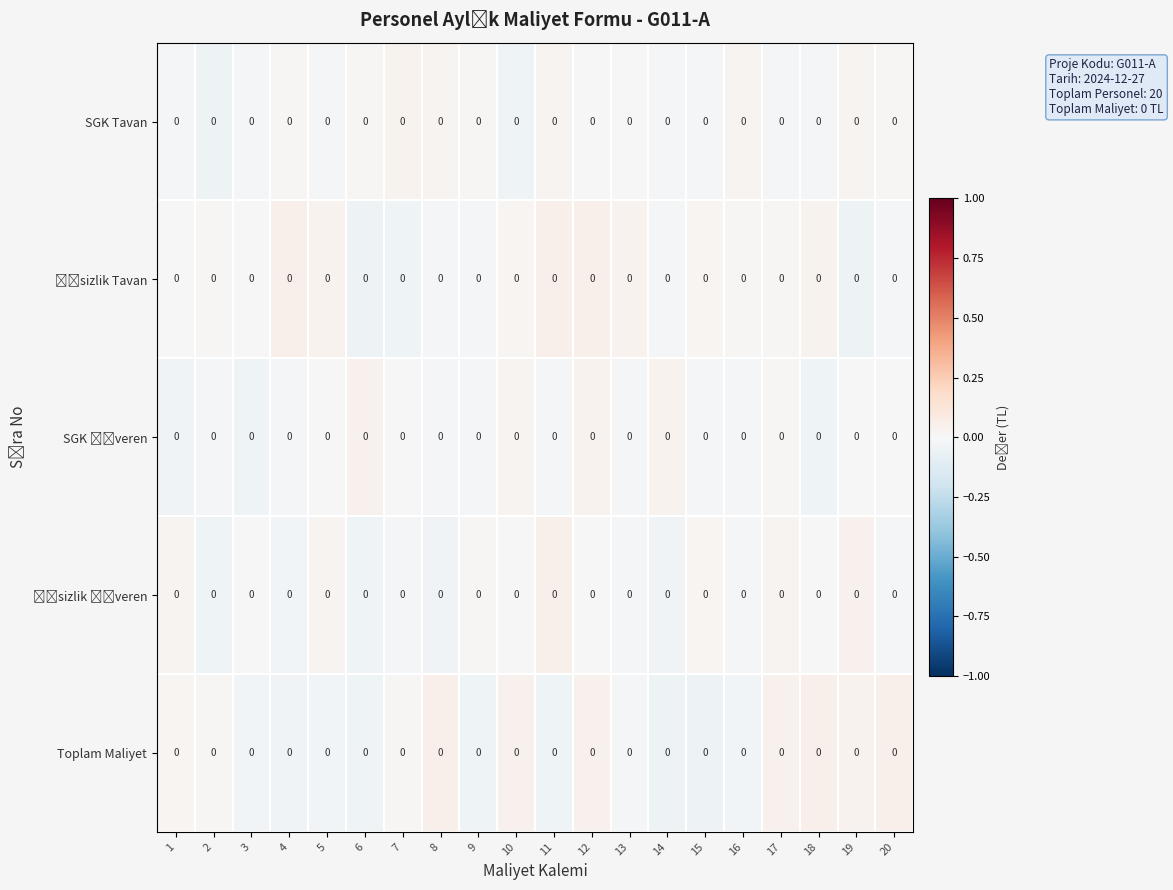

At which category is the sum across all series the highest?

12